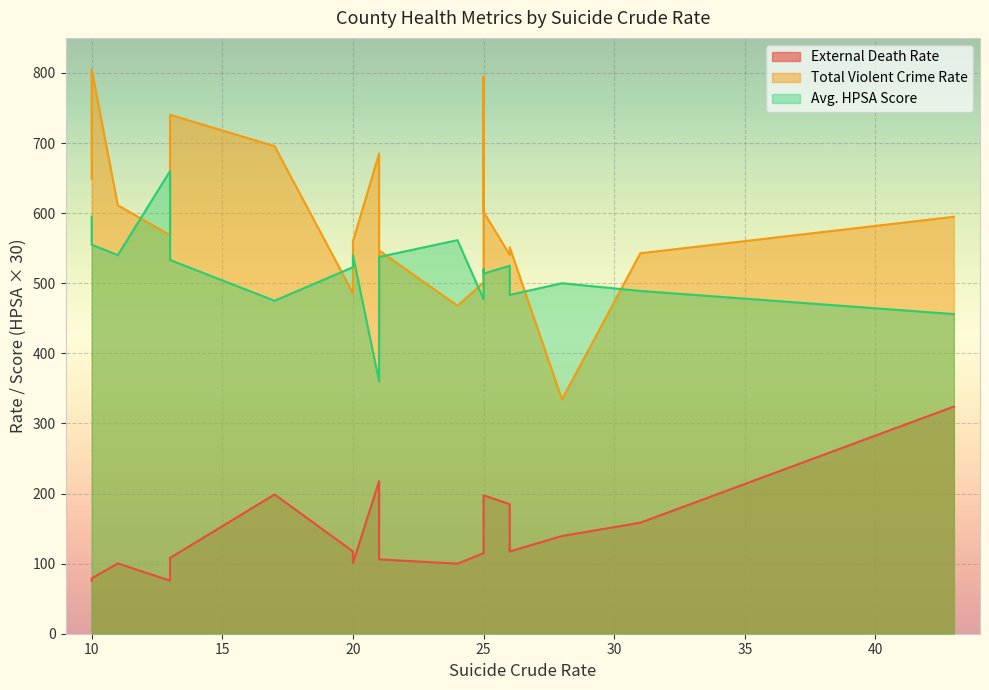

Between 10 and 26, which series saw the biggest shift?

Total Violent Crime Rate